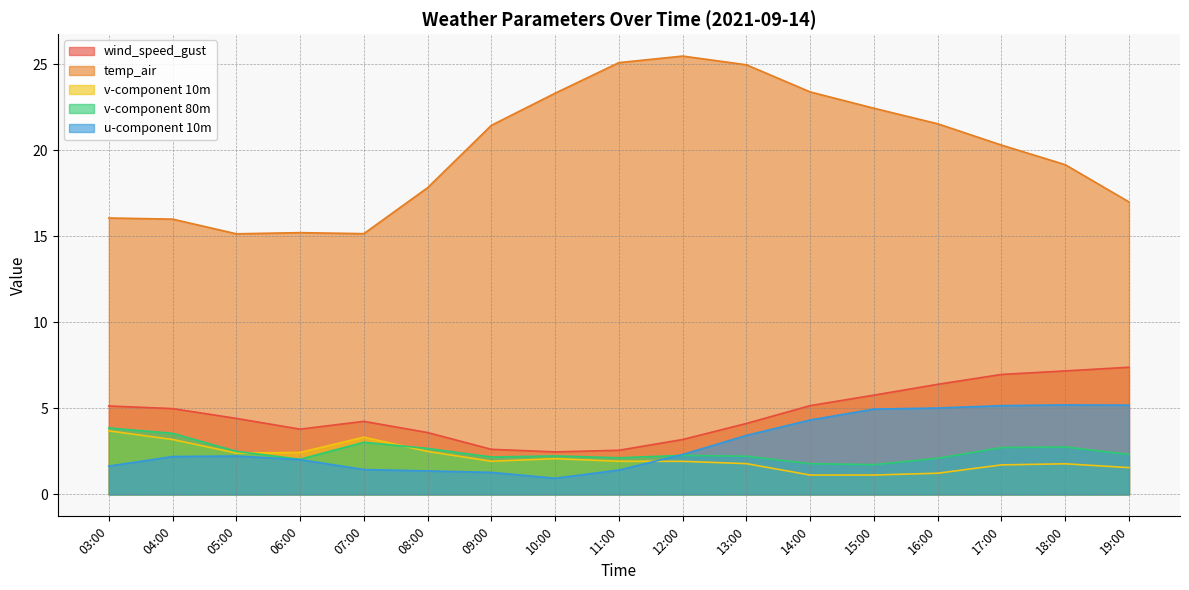

Reading left to right, list all the values displayed in this chart.

wind_speed_gust: 5.1	5.0	4.4	3.8	4.2	3.6	2.6	2.5	2.6	3.2	4.1	5.2	5.8	6.4	7.0	7.2	7.4
temp_air: 16.1	16.0	15.1	15.2	15.2	17.8	21.4	23.3	25.1	25.5	25.0	23.4	22.4	21.5	20.3	19.2	17.0
v-component 10m: 3.7	3.2	2.4	2.4	3.3	2.5	1.9	2.1	1.9	1.9	1.8	1.1	1.1	1.2	1.7	1.8	1.6
v-component 80m: 3.9	3.6	2.5	2.0	3.0	2.7	2.2	2.2	2.1	2.3	2.2	1.8	1.7	2.1	2.7	2.8	2.3
u-component 10m: 1.6	2.2	2.2	2.0	1.4	1.4	1.3	0.9	1.4	2.3	3.4	4.3	5.0	5.0	5.2	5.2	5.2